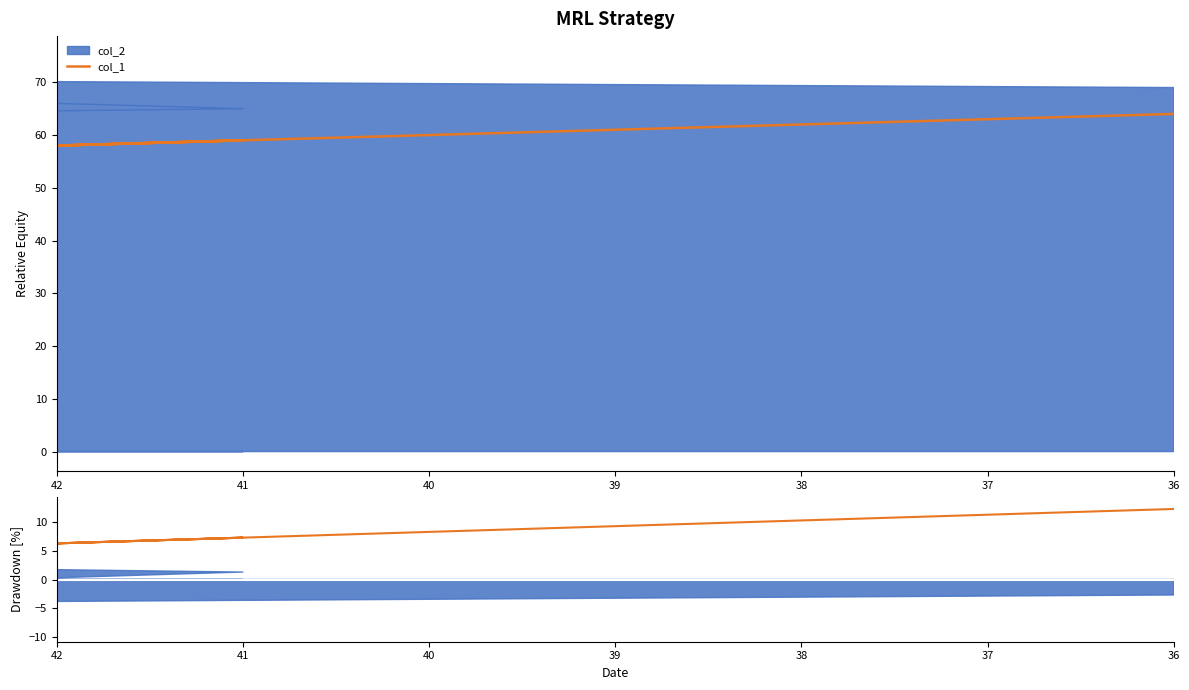

At how many categories does at least one series exceed 0?

10